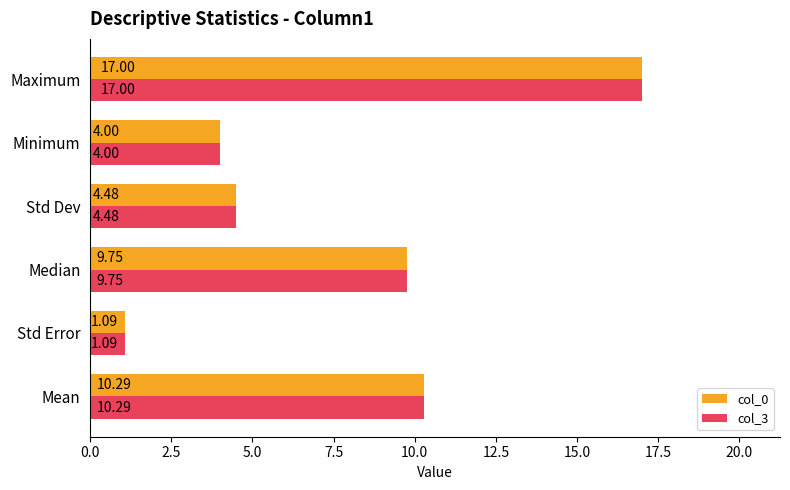

At which label is col_3 closest to 9?

Median